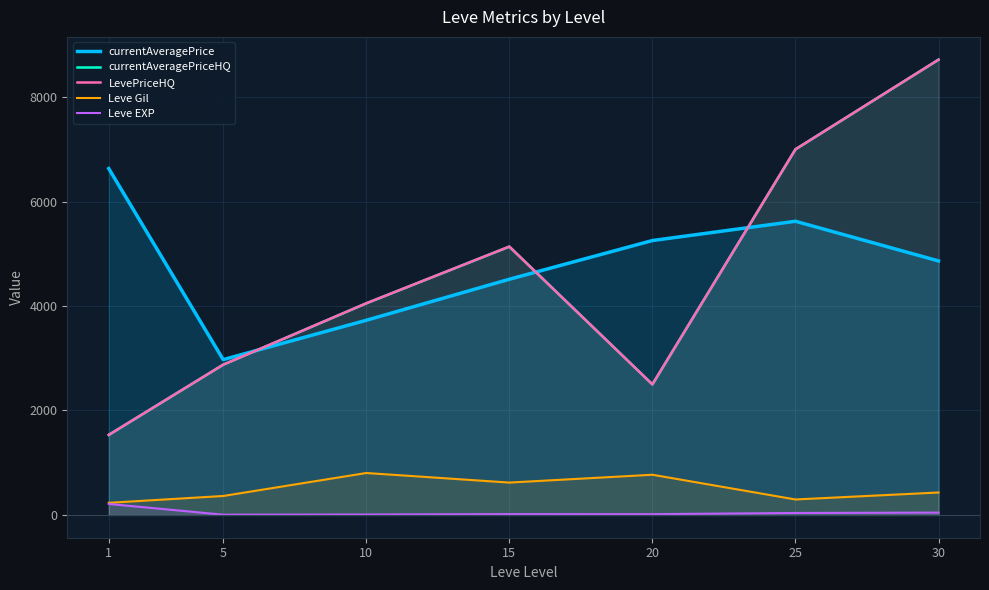

Where is LevePriceHQ nearest to the value 5125?

15